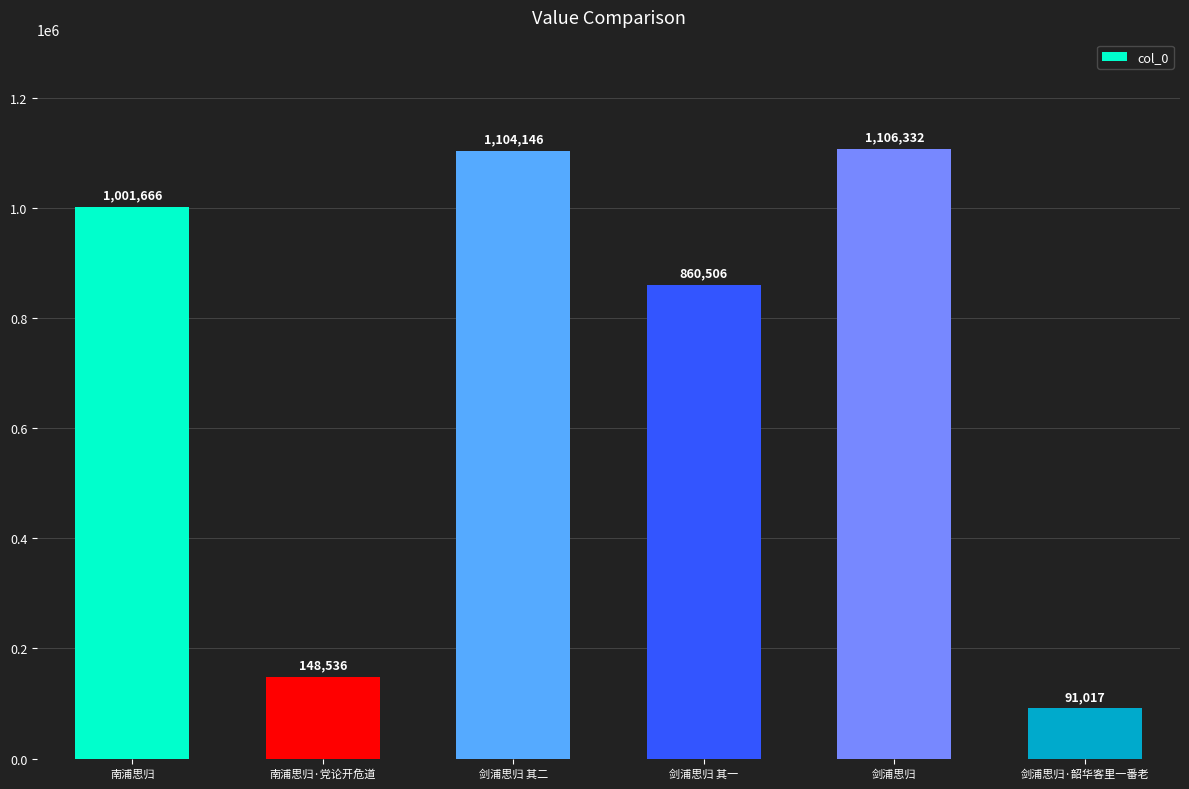

How many bars are there in total?

6